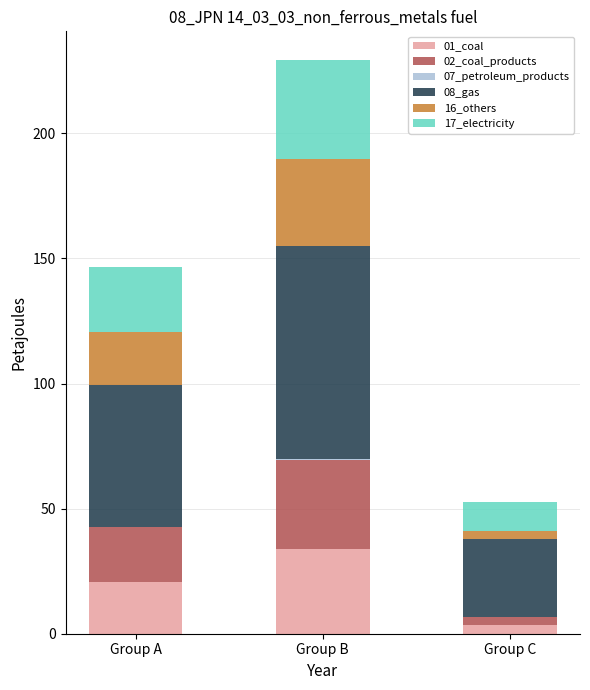

What is the total value across all series at Group A?

146.6